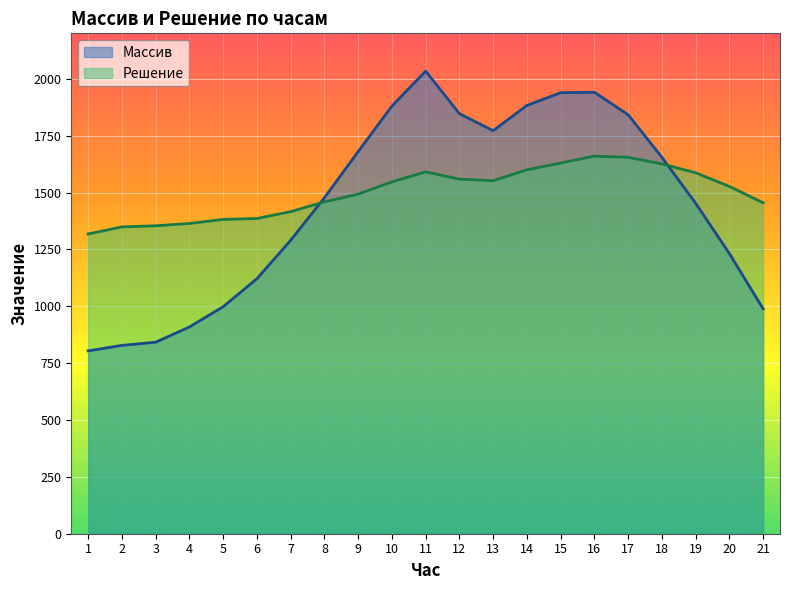

List the series in order of their overall mean, lowest first.

Массив, Решение